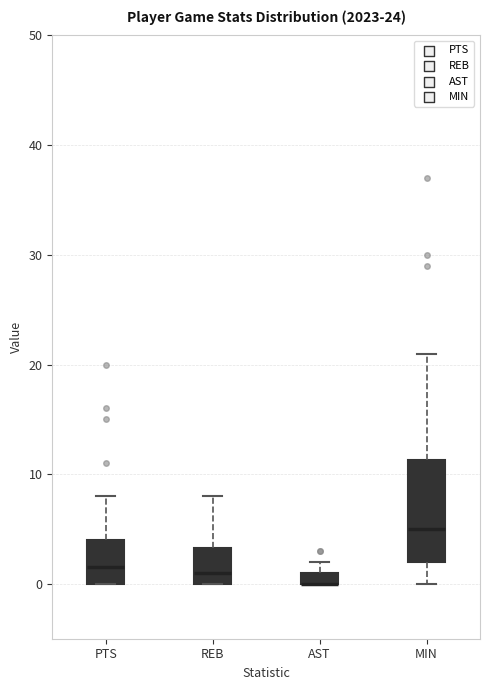

Comparing the boxes themselves (not the whiskers), which one is the tallest?

MIN